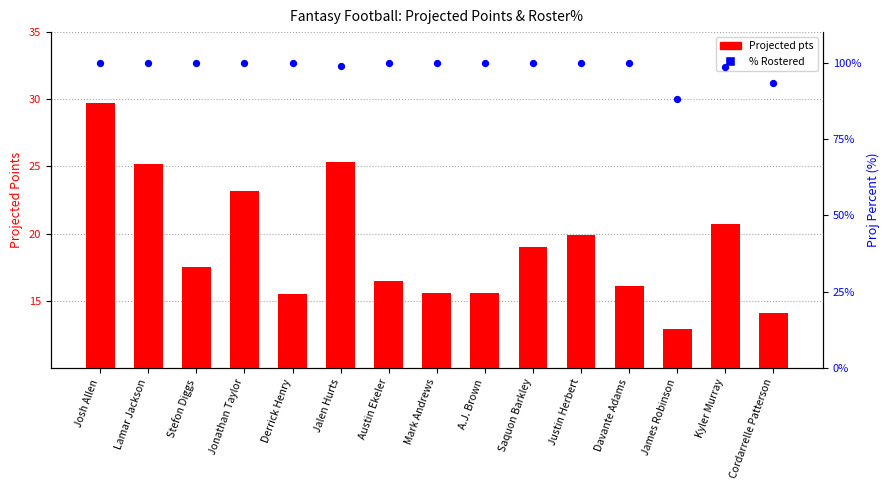

What is the total value across all series at Jalen Hurts?

124.2